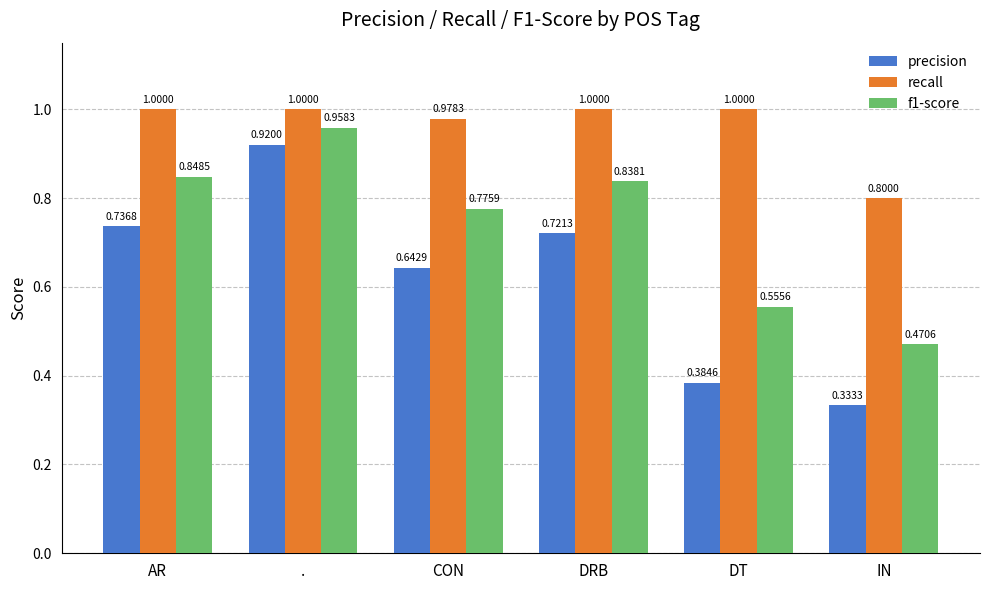

Where is recall nearest to the value 0?

IN